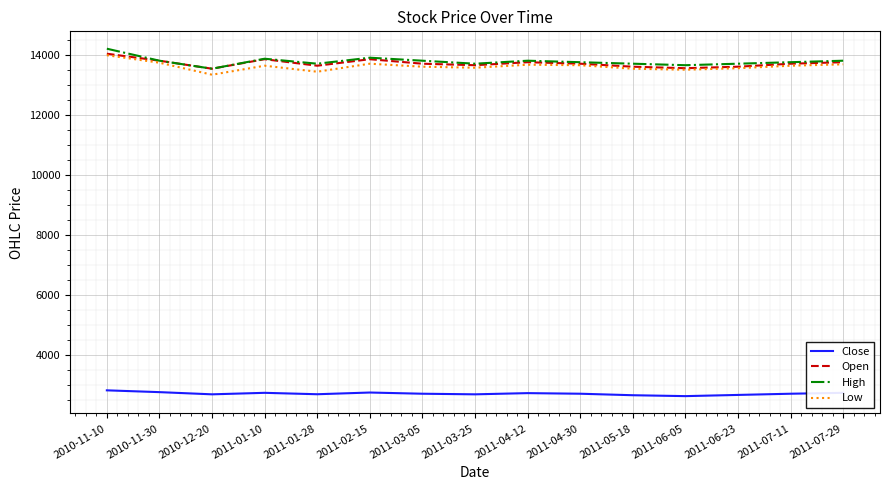

What is the difference between the highest and lowest values at 2011-07-29?

11070